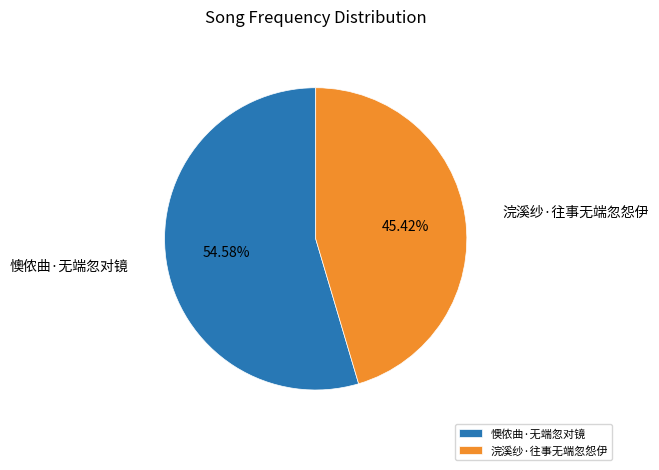

Which has a higher value, 浣溪纱·往事无端忽怨伊 or 懊侬曲·无端忽对镜?

懊侬曲·无端忽对镜